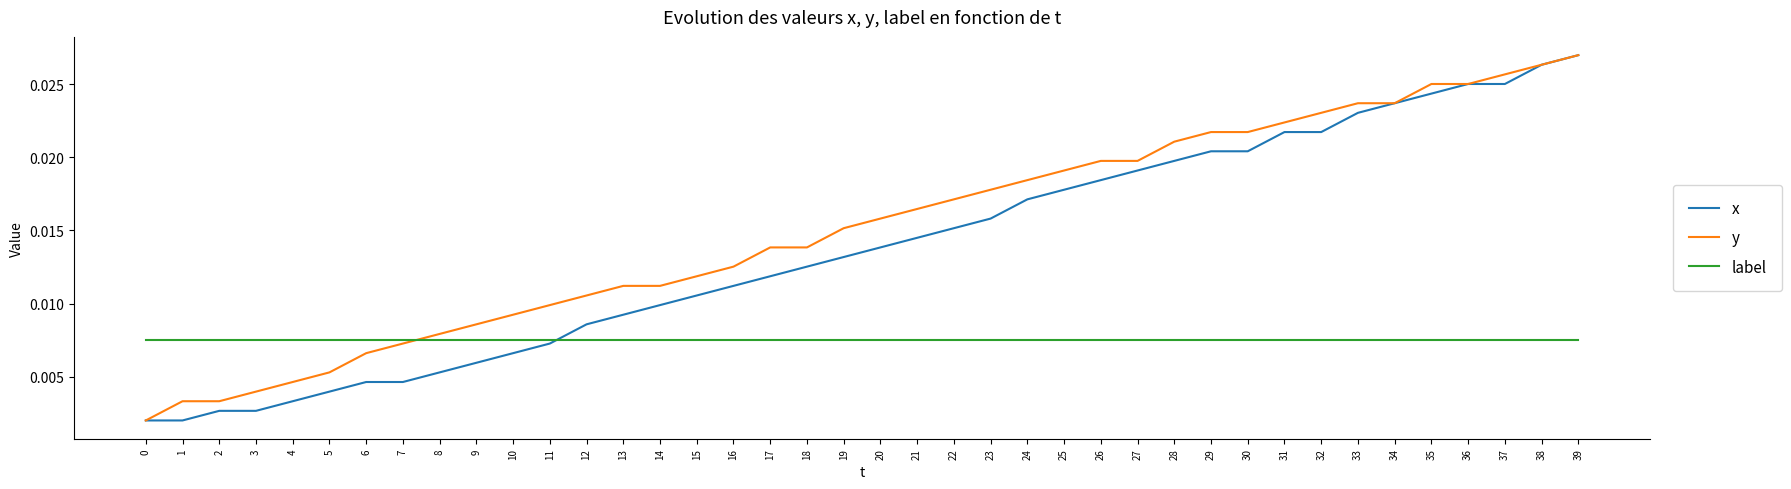

Rank the series by their average value, from highest to lowest.

y, x, label